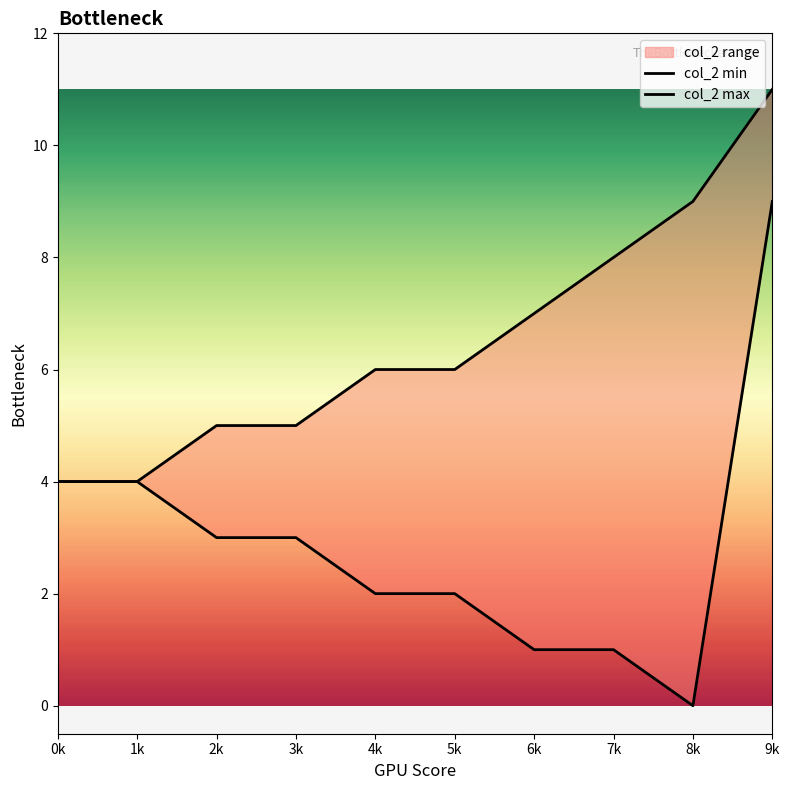

What is the difference between the second highest and minimum values in the col_2 max series?

5